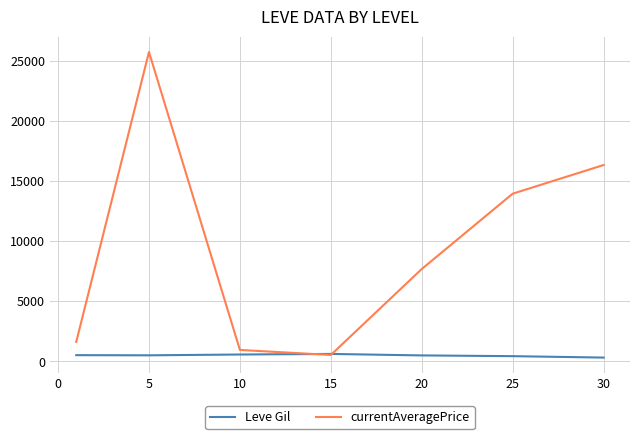

Rank the series by their maximum value, from lowest to highest.

Leve Gil, currentAveragePrice